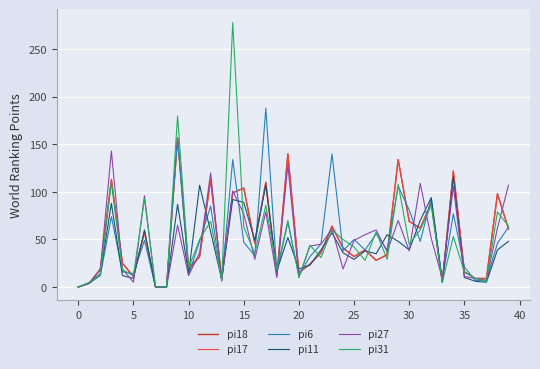

Is this an area chart (filled region under the line)?

No